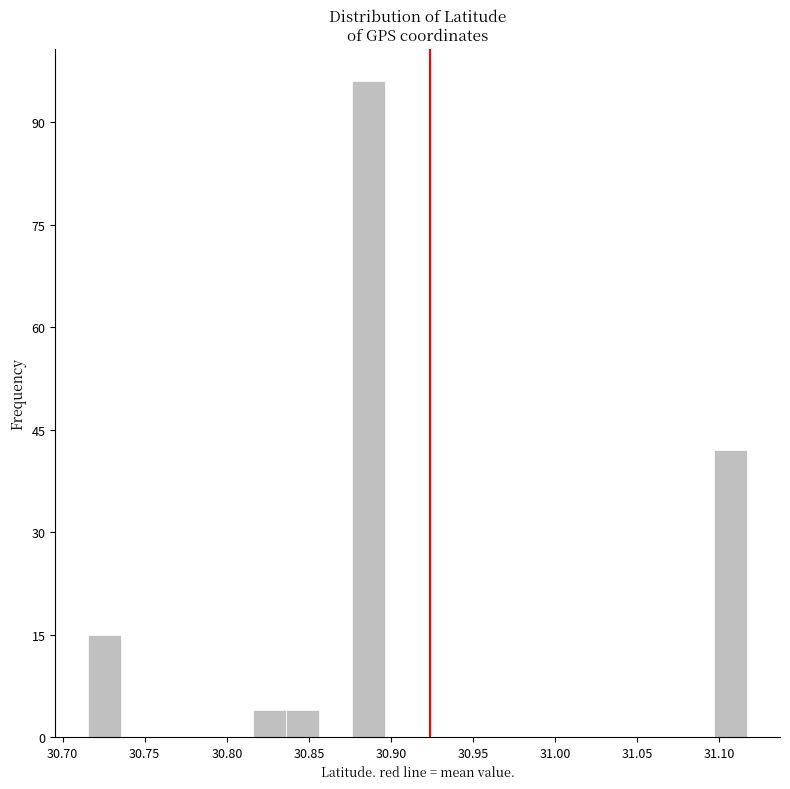

Reading left to right, transcribe this chart: for each bar, give the range it covers on the x-axis and its height. Neither the bar edges nor the heights are printed on the chart, so give them approximately, as read against the axes.

30.715 to 30.735: 16
30.735 to 30.755: 0
30.755 to 30.775: 0
30.775 to 30.795: 0
30.795 to 30.815: 0
30.815 to 30.835: 4
30.835 to 30.855: 4
30.855 to 30.875: 0
30.875 to 30.895: 96
30.895 to 30.915: 0
30.915 to 30.935: 0
30.935 to 30.955: 0
30.955 to 30.975: 0
30.975 to 30.995: 0
30.995 to 31.015: 0
31.015 to 31.035: 0
31.035 to 31.055: 0
31.055 to 31.075: 0
31.075 to 31.095: 0
31.095 to 31.115: 42